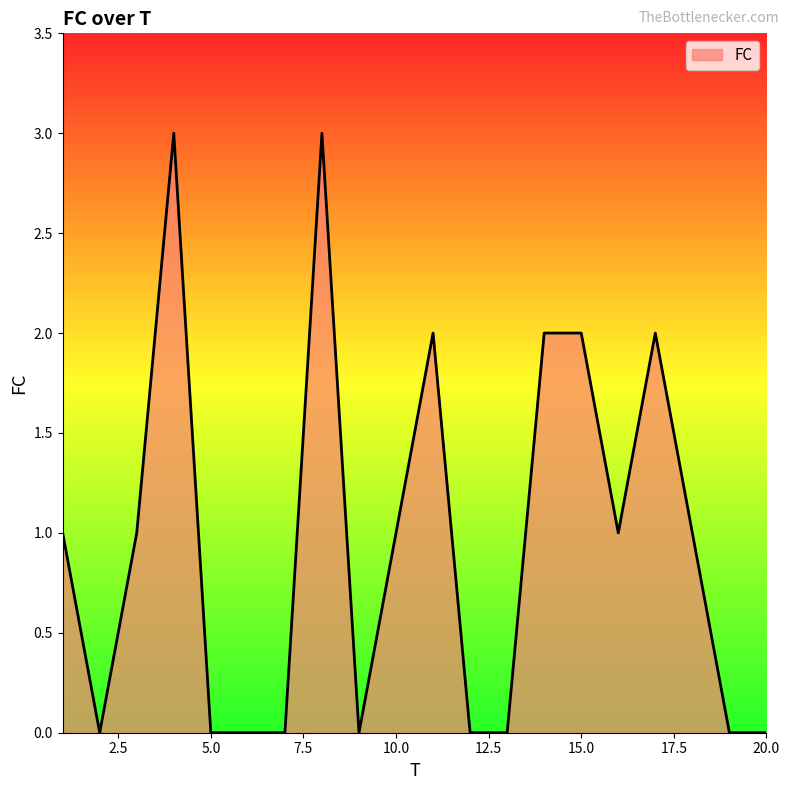

What is the maximum value shown in the chart?

3